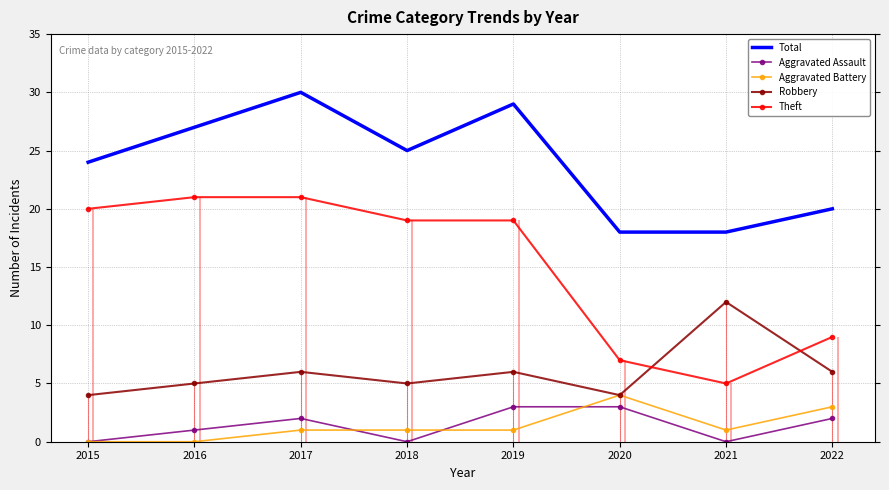

What is the value of the Total point at the 1st from the left?

24